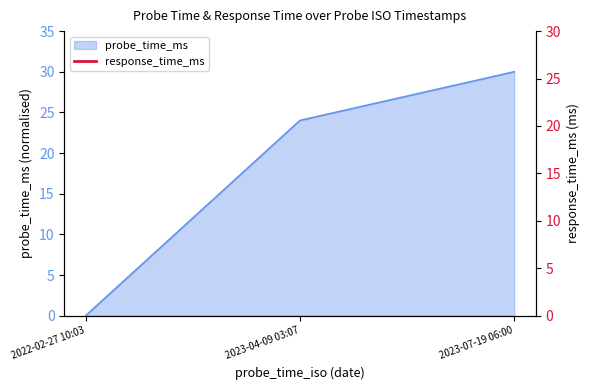

At which label does probe_time_ms reach its minimum?

2022-02-27 10:03